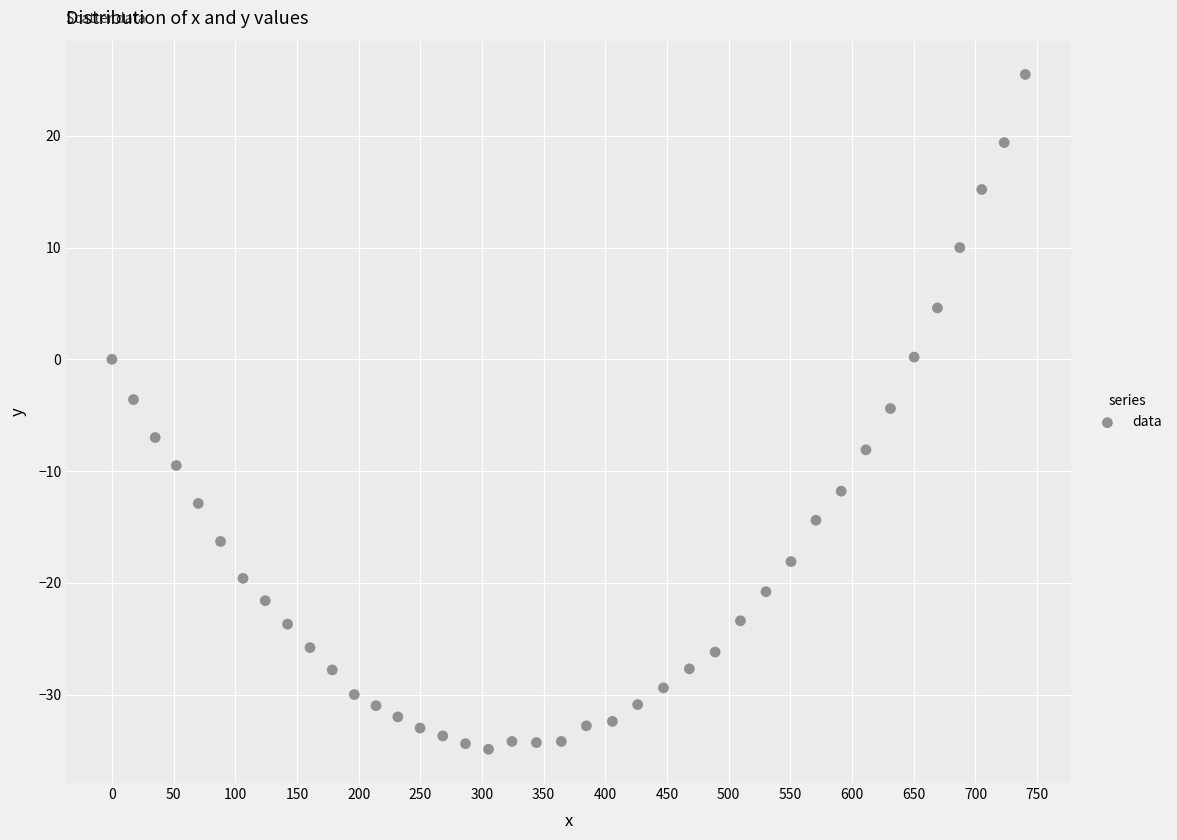

What is the range of Y values (max minus min)?

60.4